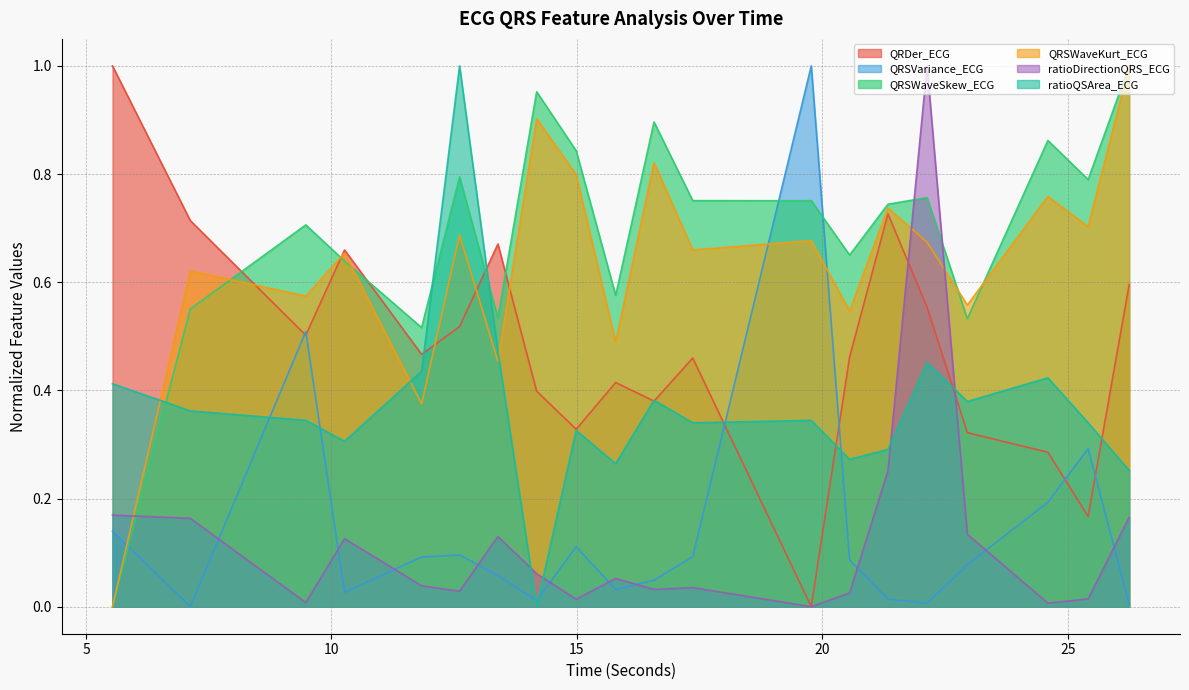

Which series has the widest spread of values?

QRDer_ECG